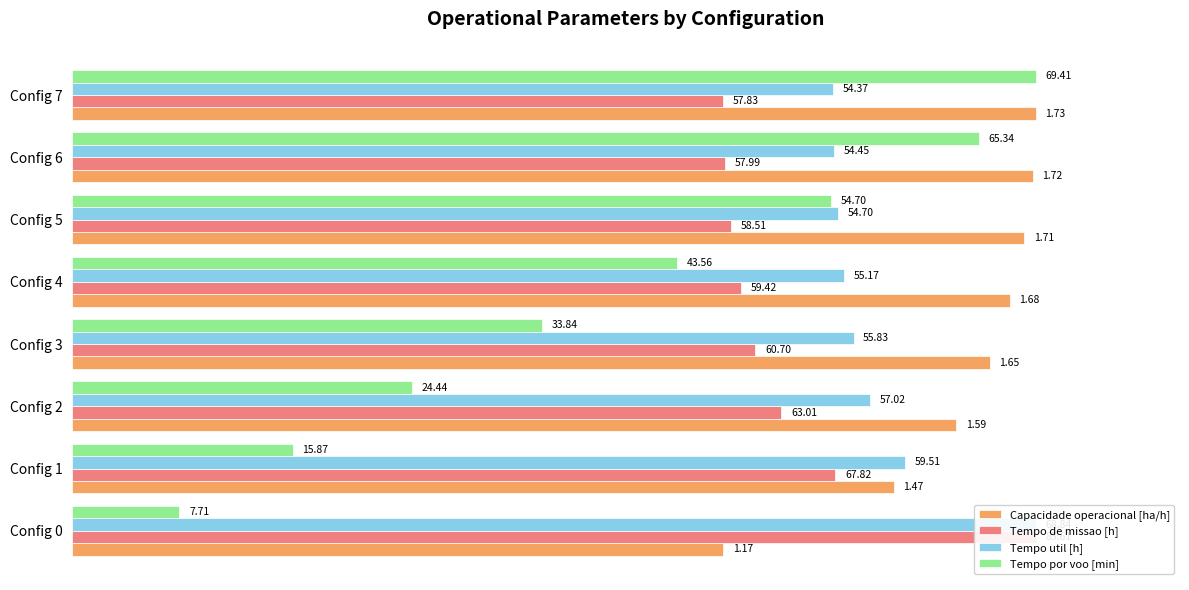

How many bars are there in each group?

4